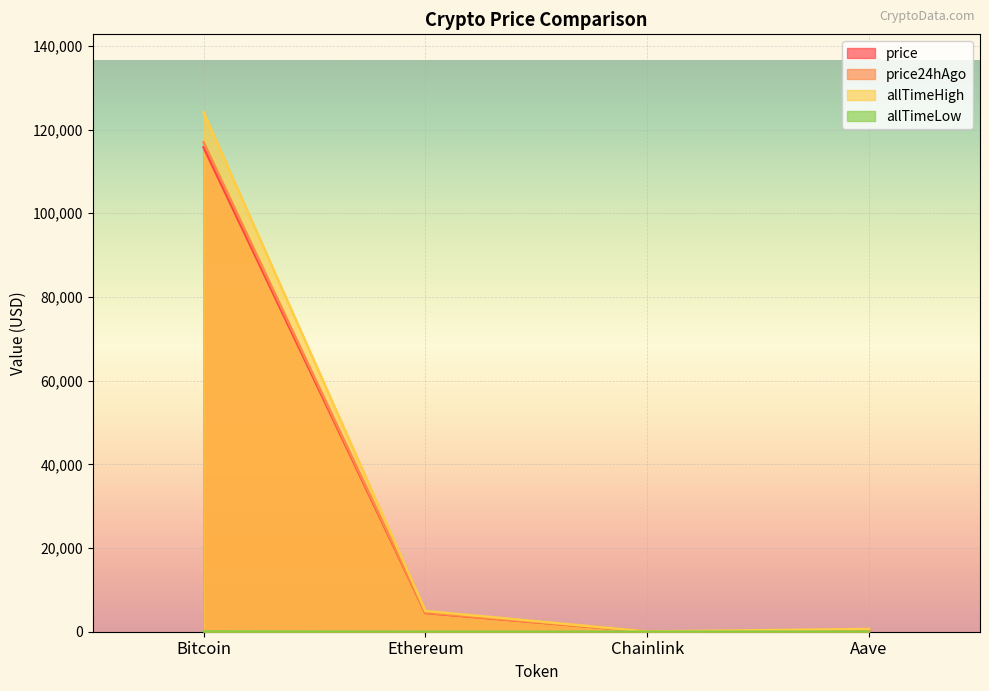

Is it true that price24hAgo equals 116943.0 at Bitcoin?

True